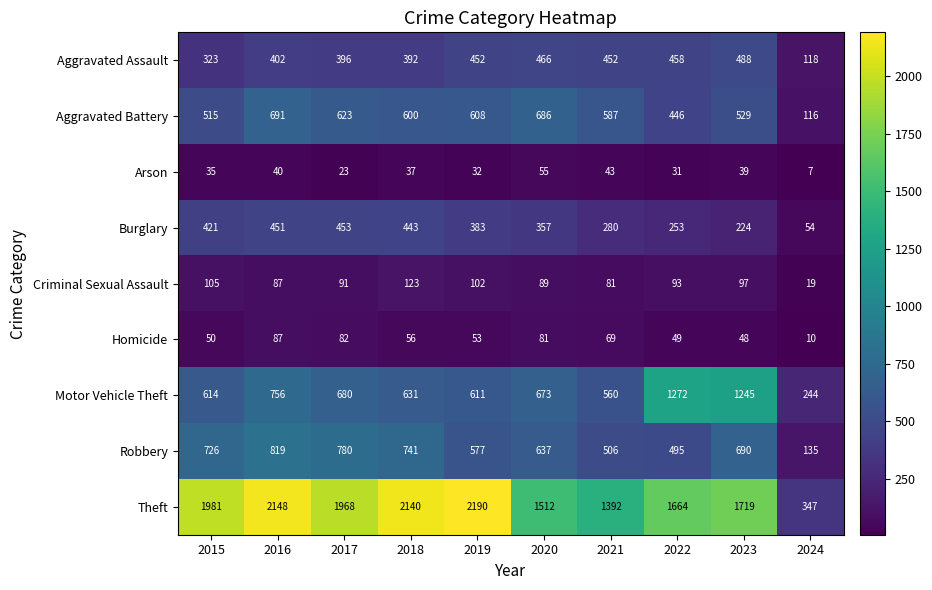

True or false: Burglary has a value of 383 at 2019.

True